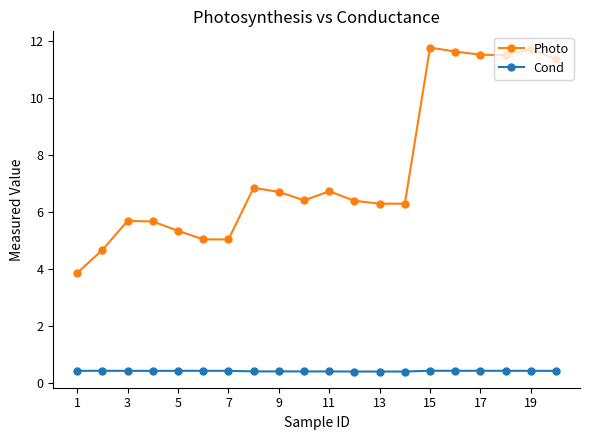

At how many categories does at least one series exceed 4?

19